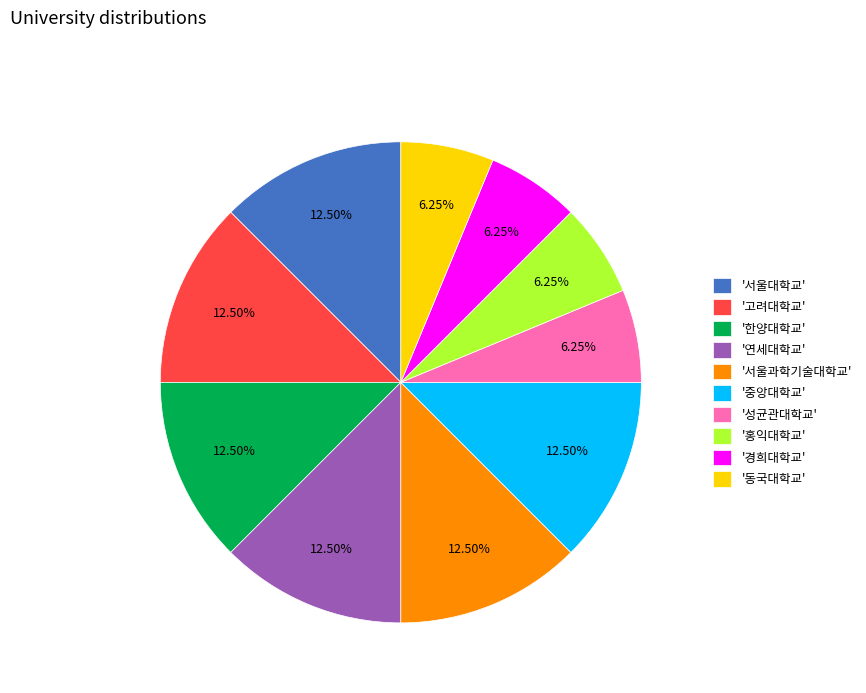

What is the ratio of the value at '홍익대학교' to the value at '연세대학교'?

0.5